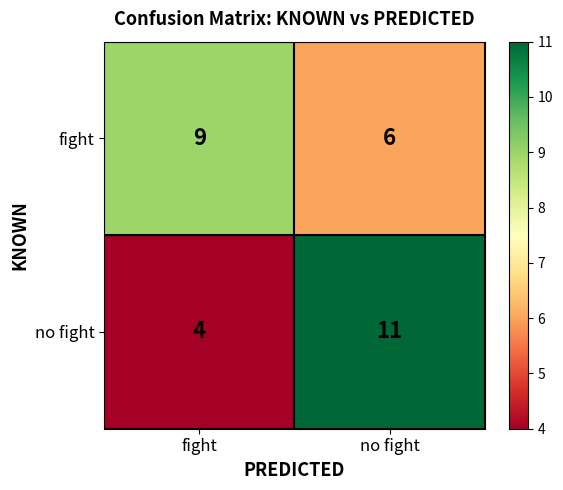

Is it true that no fight equals 11 at no fight?

True